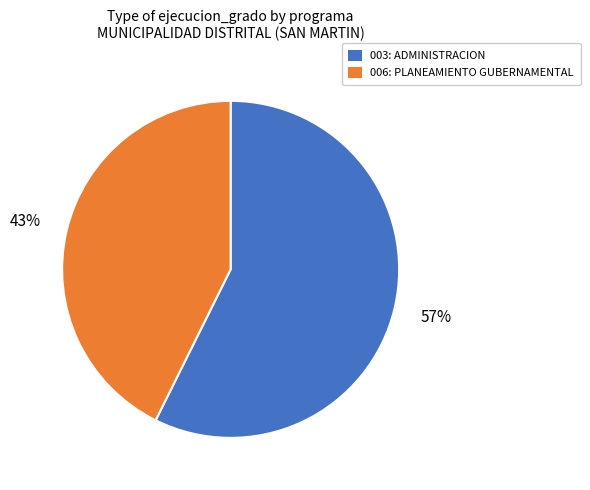

To the nearest percent, what percentage of the pie is 003: ADMINISTRACION?

57%